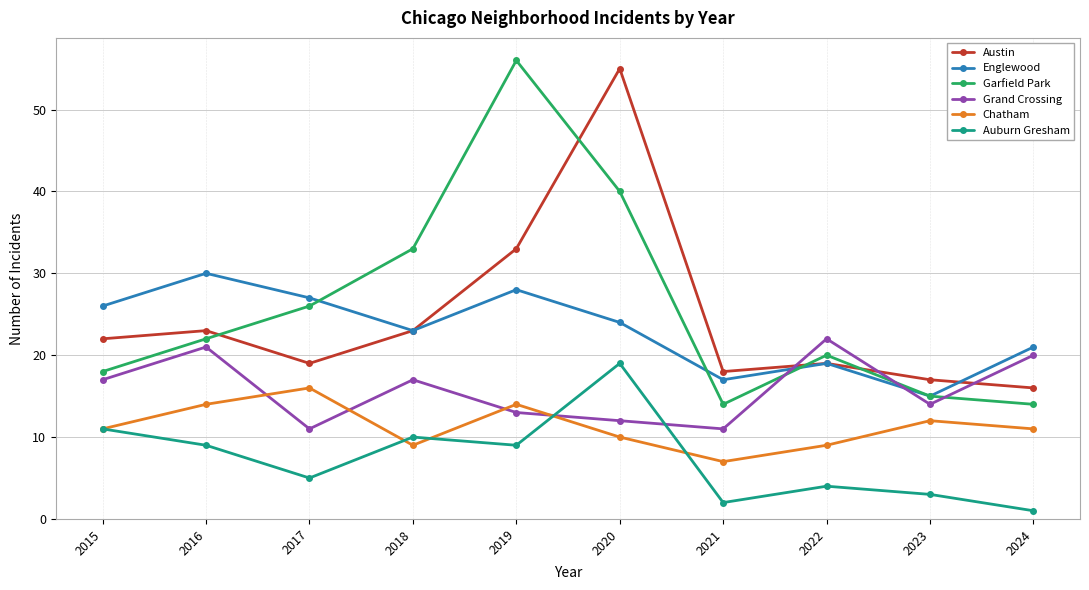

What is the total value across all series at 2015?

105